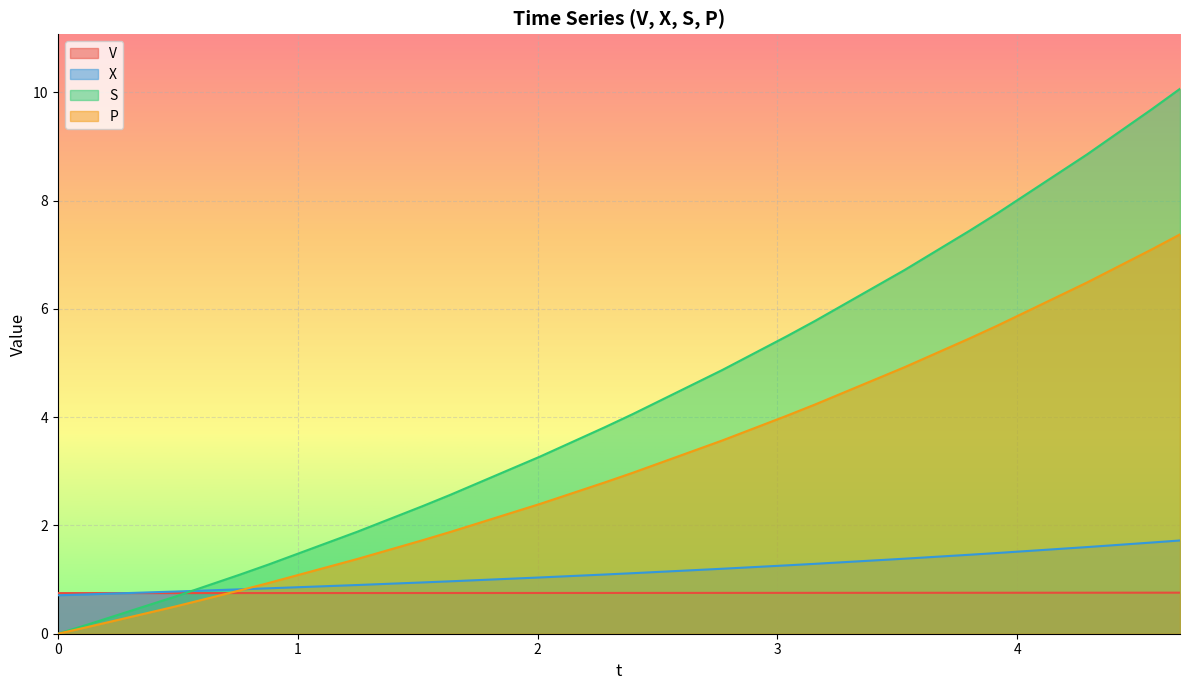

Which series has the largest total across all categories?

S